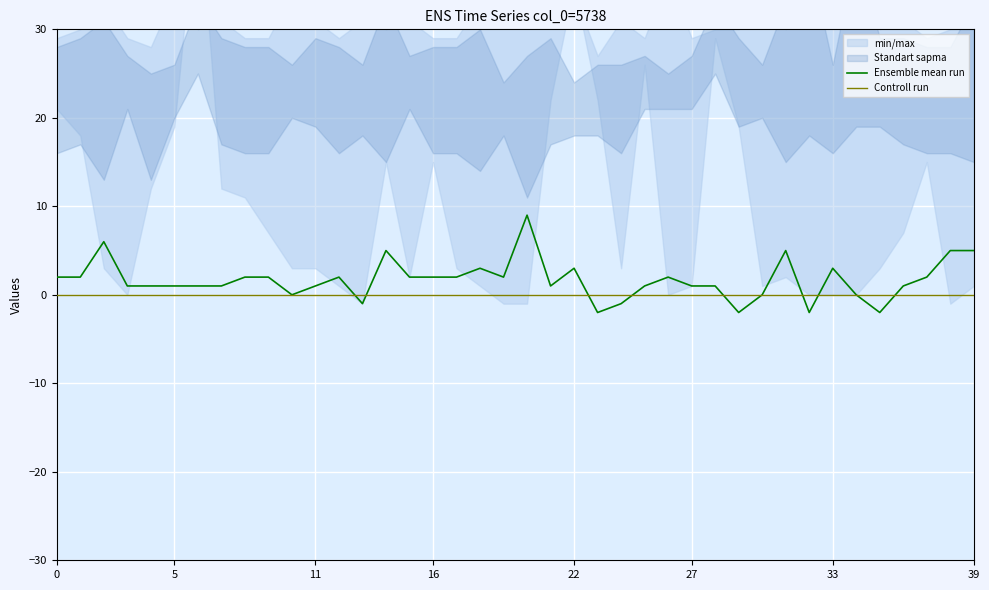

What is the total value across all series at 23?

-2